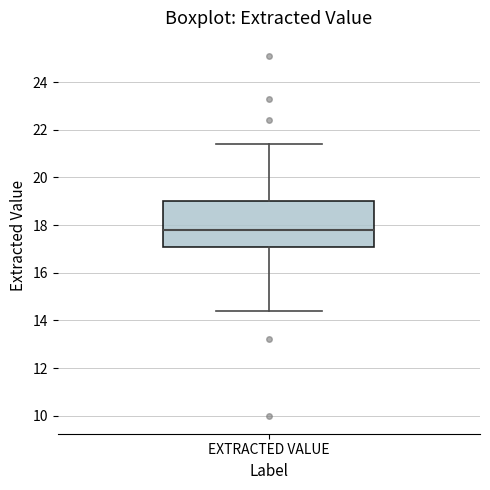

Where does the median line of the box for EXTRACTED VALUE sit on the y-axis? The values are not printed on the chart, so give them approximately, as read against the axis.

17.8